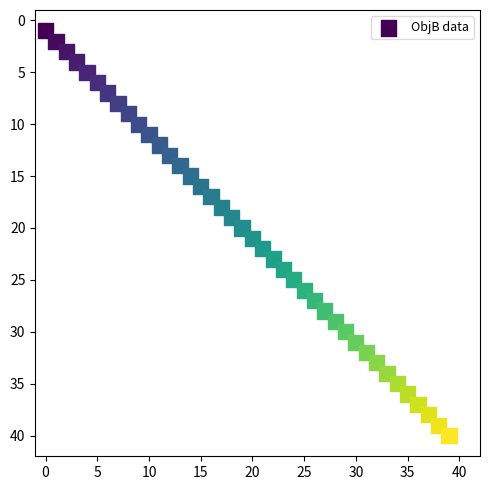

What is the range of Y values (max minus min)?

39